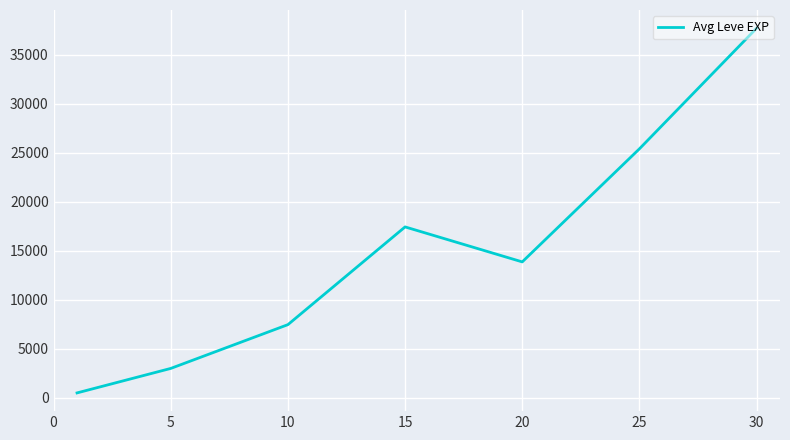

What is the sum of all values?

105440.2